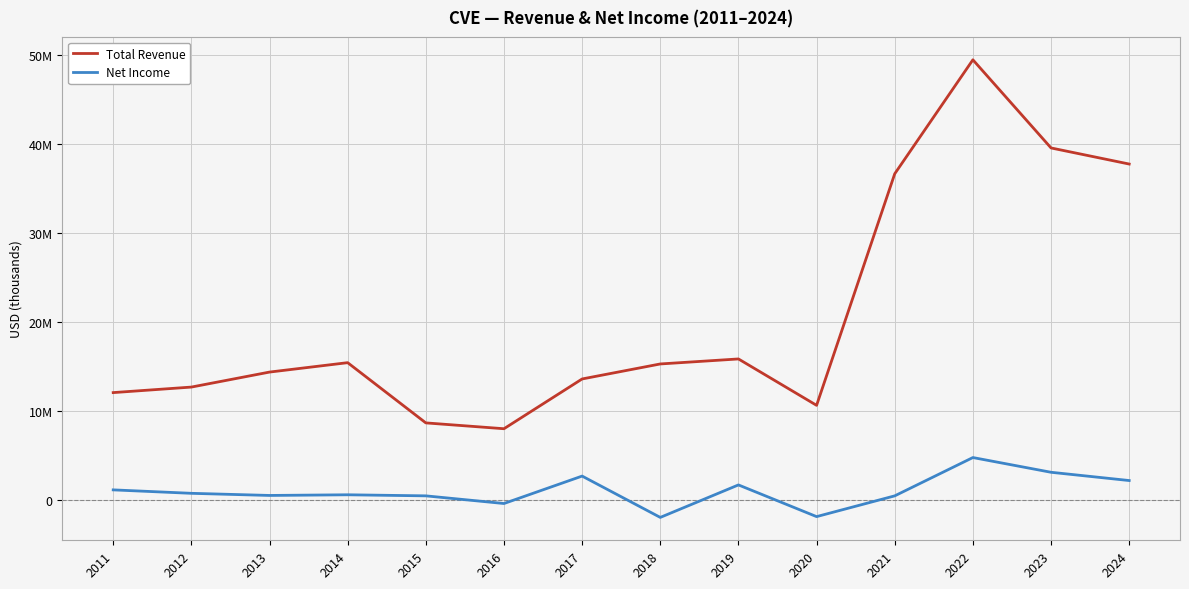

What is the smallest value displayed?

-1956000